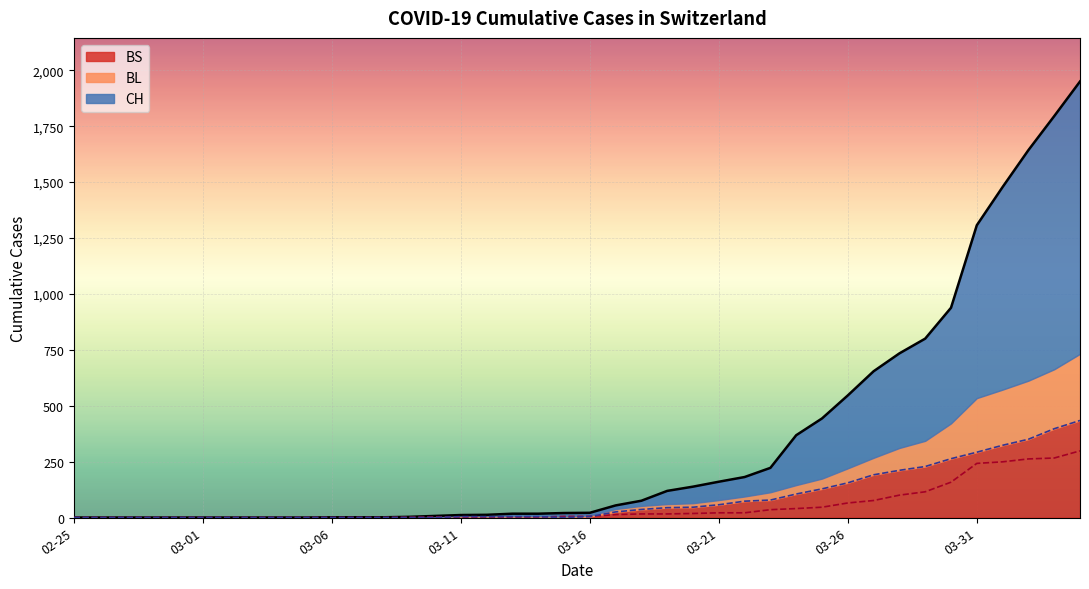

How many lines are shown in the chart?

3